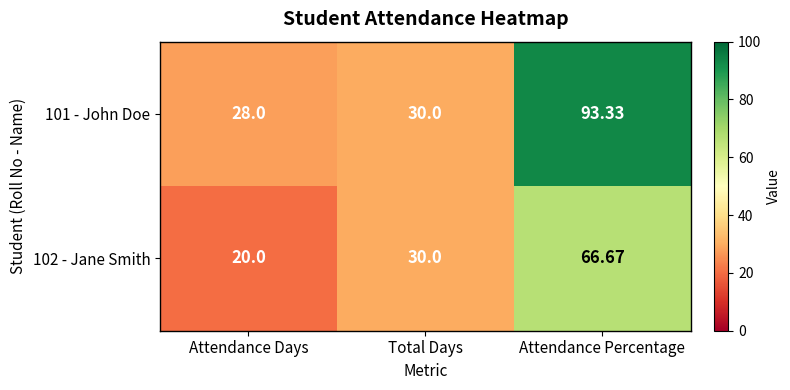

How many series are shown in this chart?

2